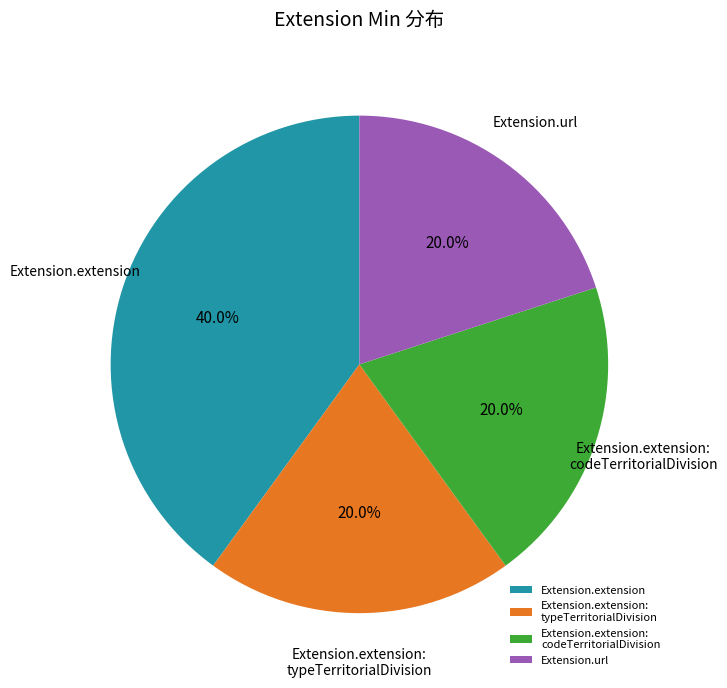

Approximately how many times larger is the value at Extension.extension compared to Extension.url?

2.0